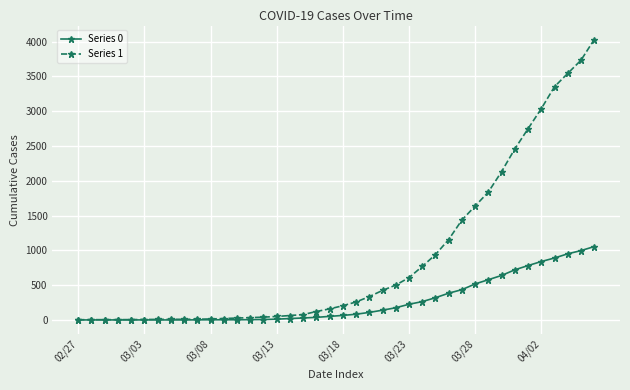

List the series in order of their overall mean, lowest first.

Series 0, Series 1